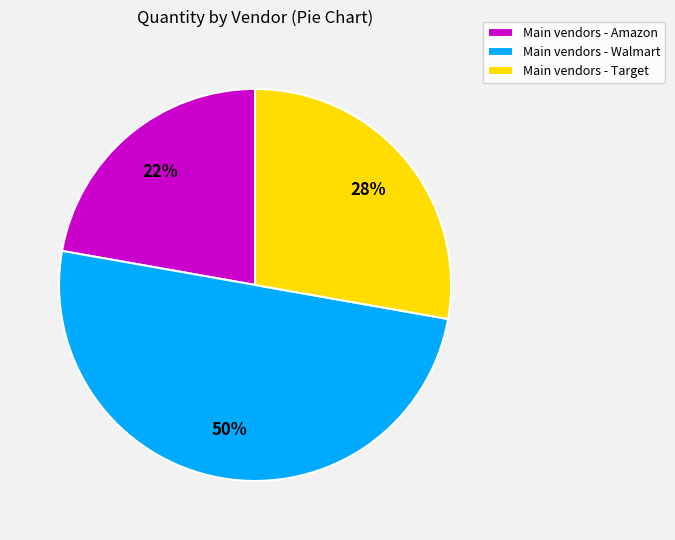

Count the number of slices in the pie.

3